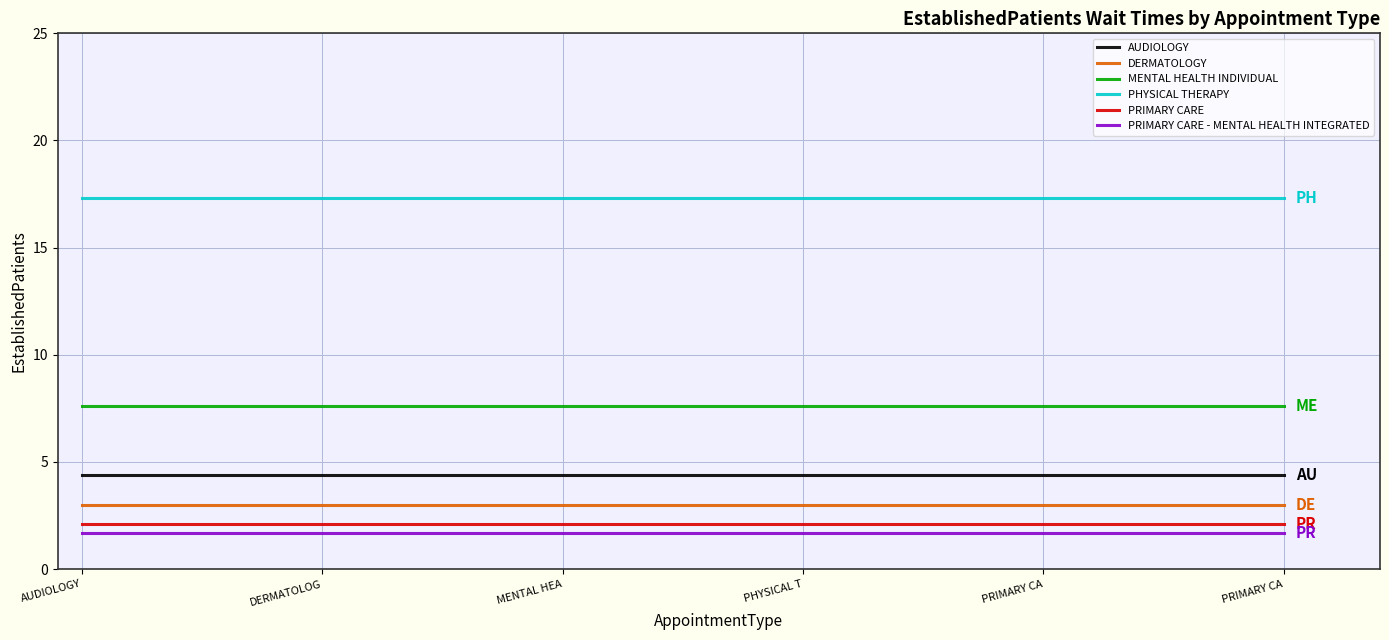

Where is MENTAL HEALTH INDIVIDUAL nearest to the value 7?

AUDIOLOGY